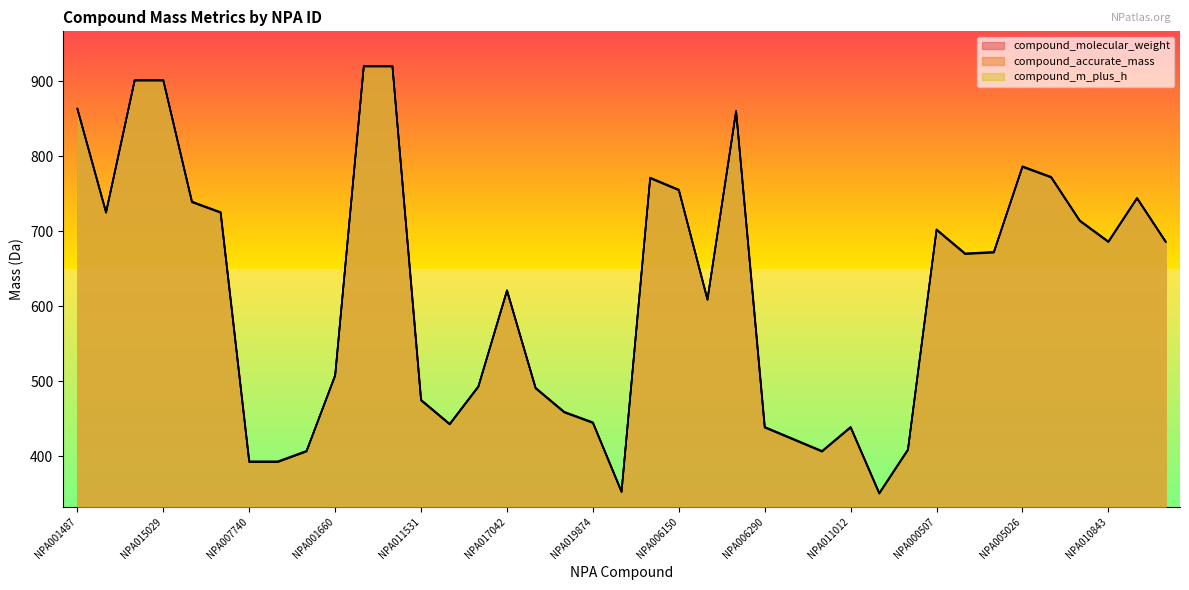

How many lines are shown in the chart?

3